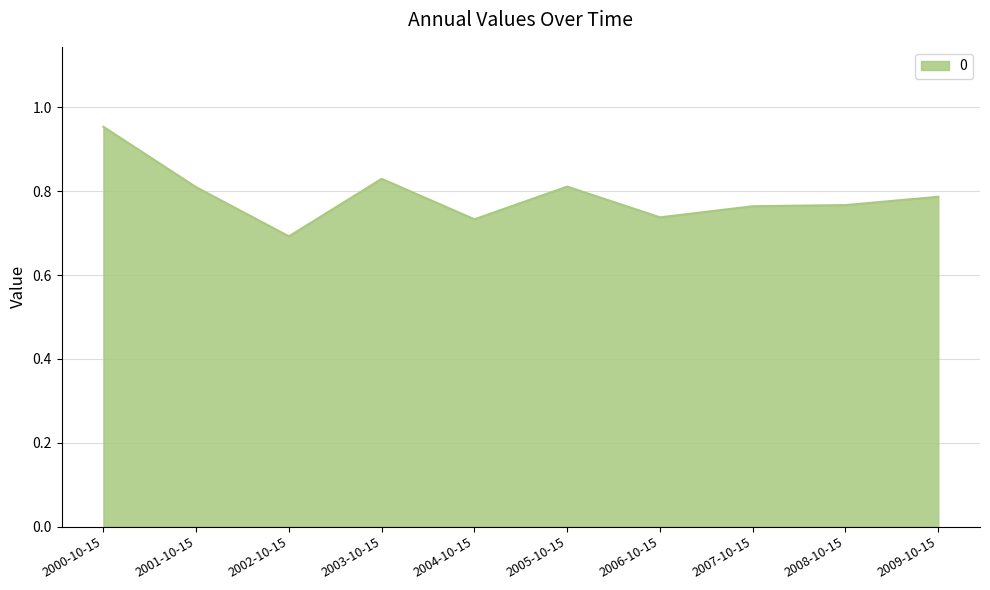

What position from the left is 2002-10-15?

3